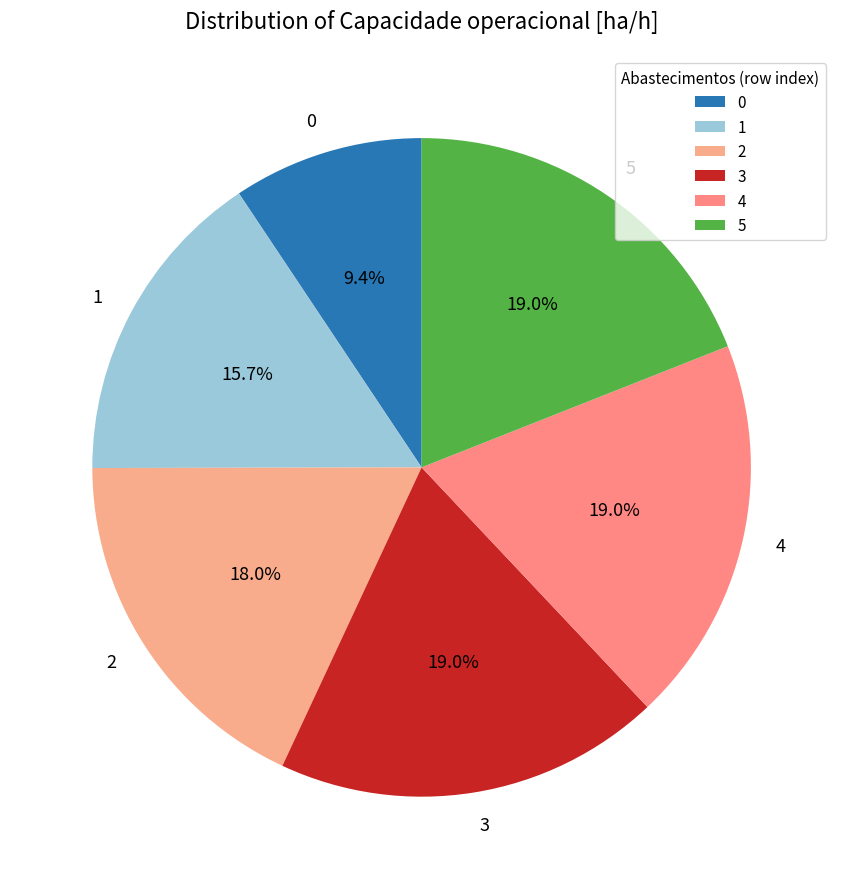

What is the ratio of the value at 2 to the value at 5?

0.9